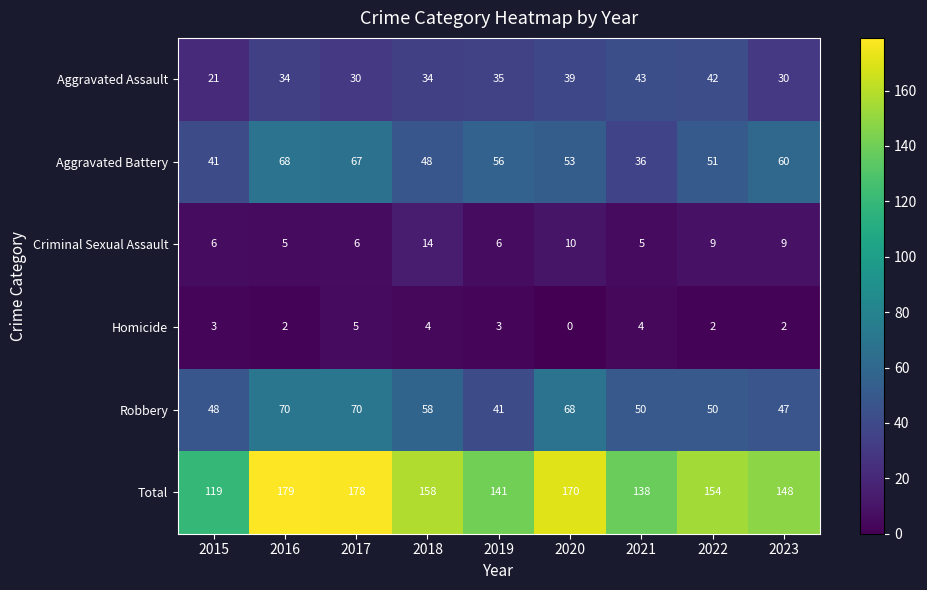

At which label is Total closest to 149?

2023